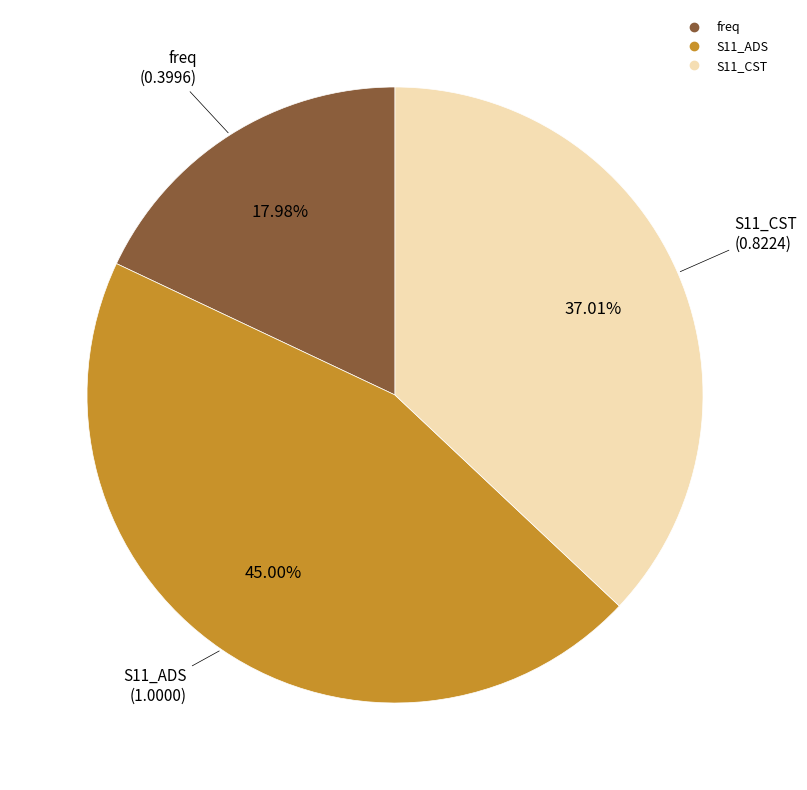

What portion of the pie excludes S11_CST?

63.0%